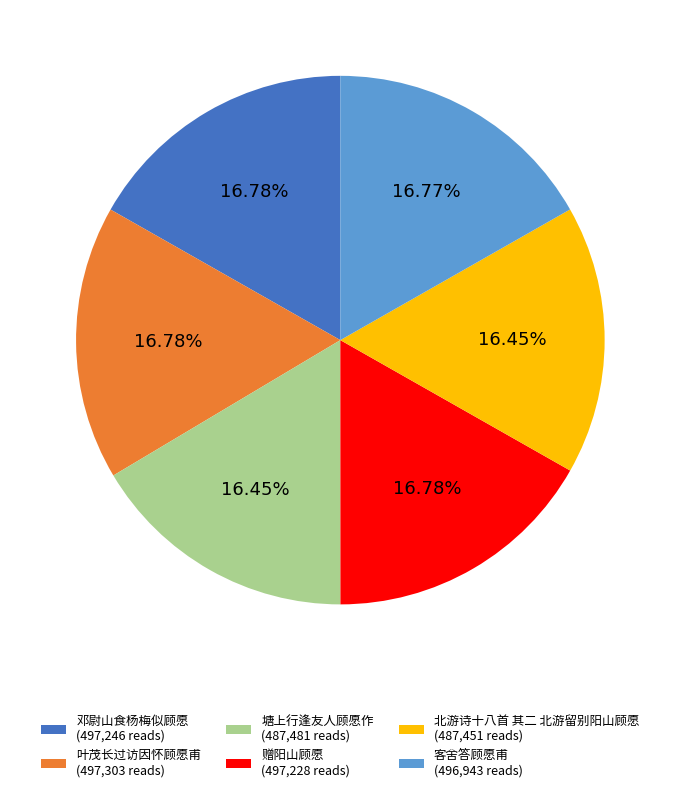

Count the number of slices in the pie.

6